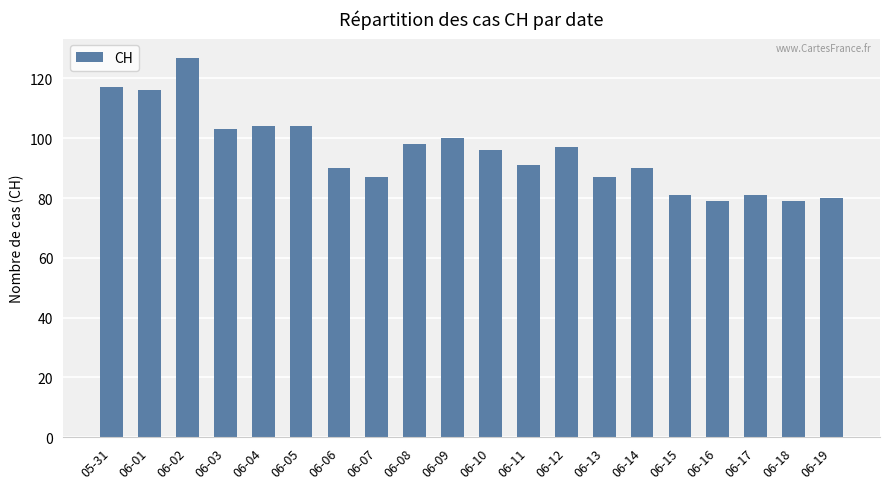

What is the change in value from 06-01 to 06-05?

-12